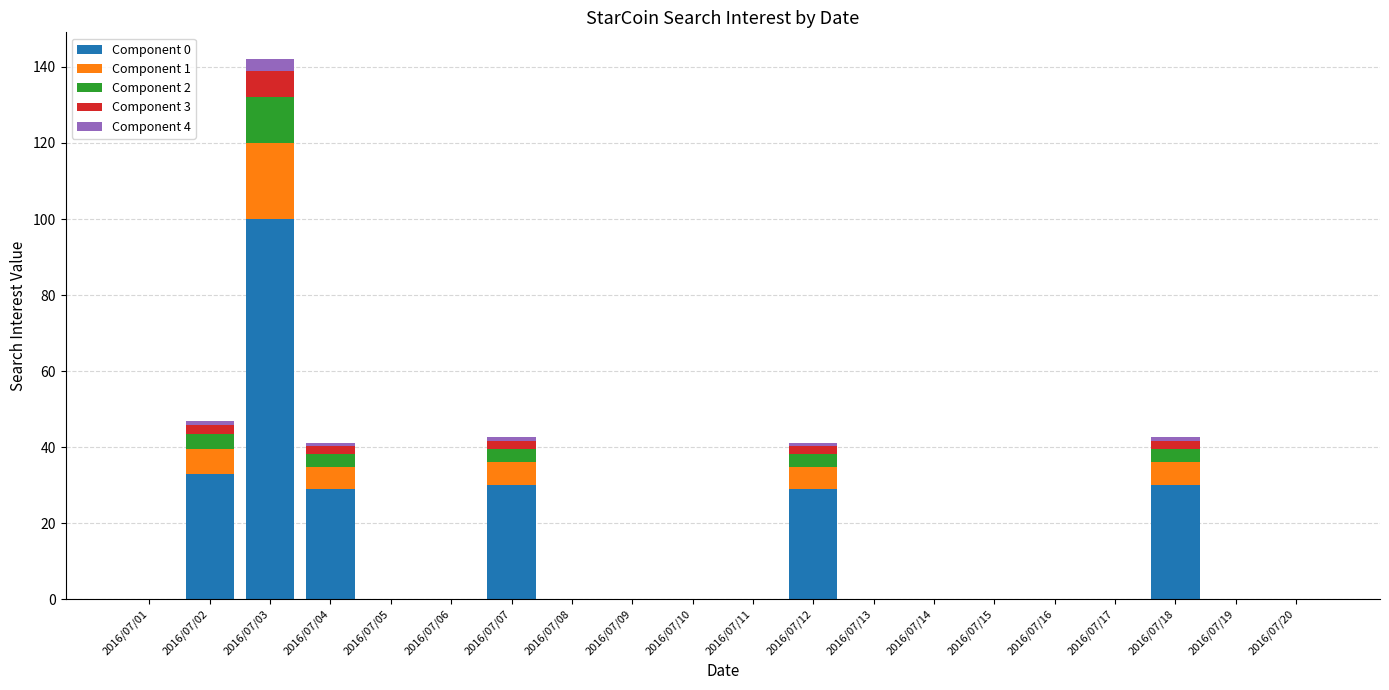

How many distinct data groups are displayed?

5